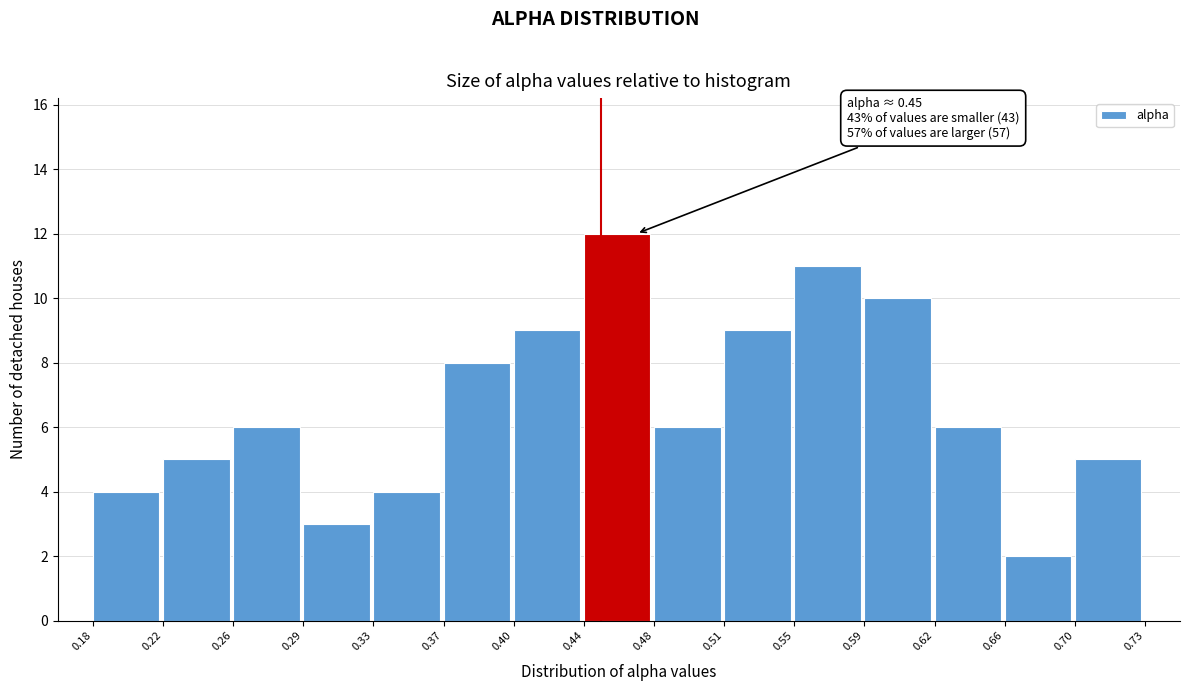

Over which range of the x-axis is the bar tallest?

0.44 to 0.48